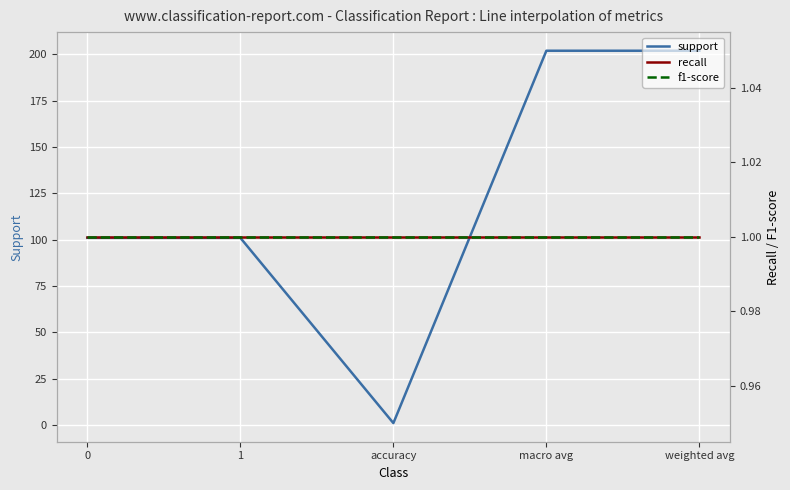

What is the minimum value for recall?

1